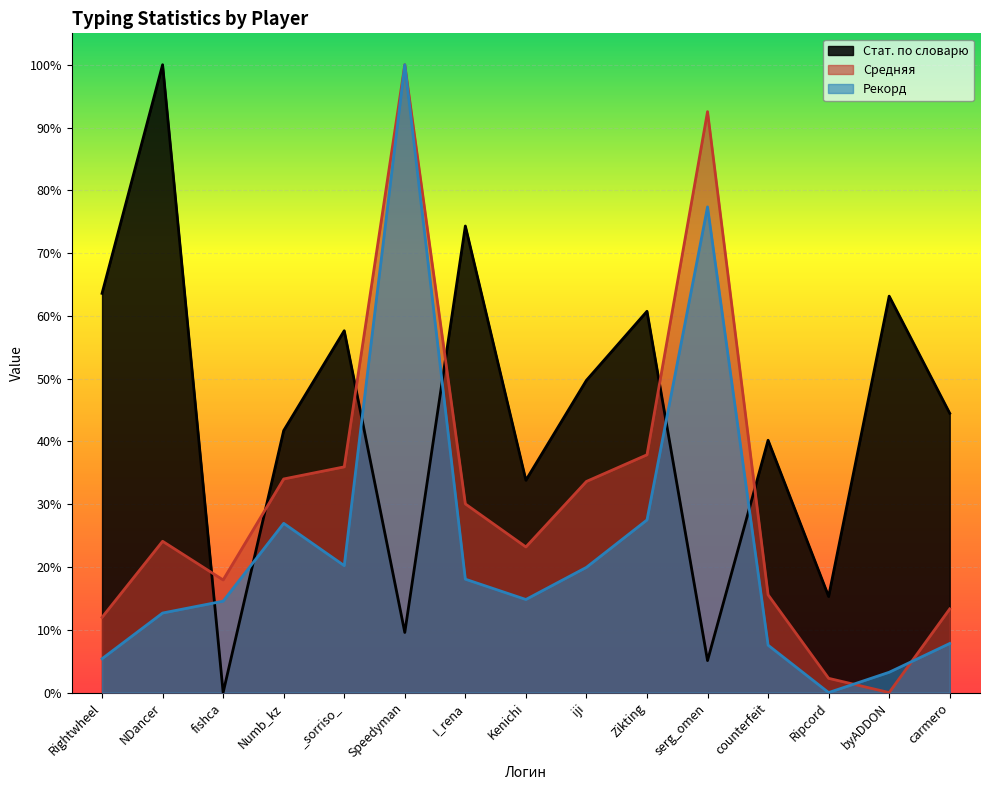

Where is the first local minimum for Рекорд?

_sorriso_